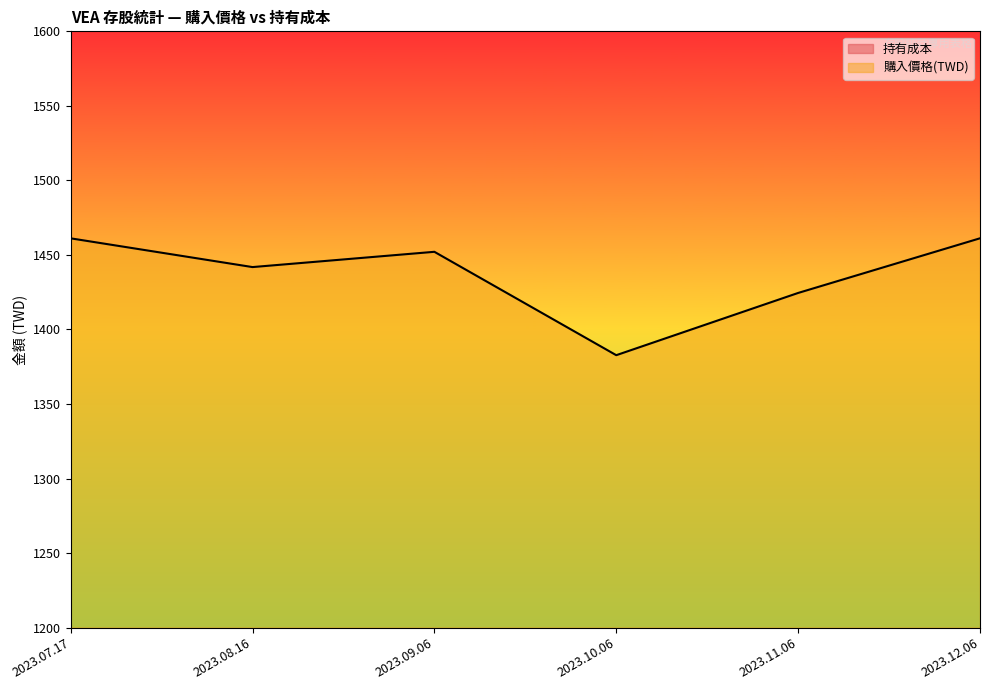

What position from the left is 2023.10.06?

4